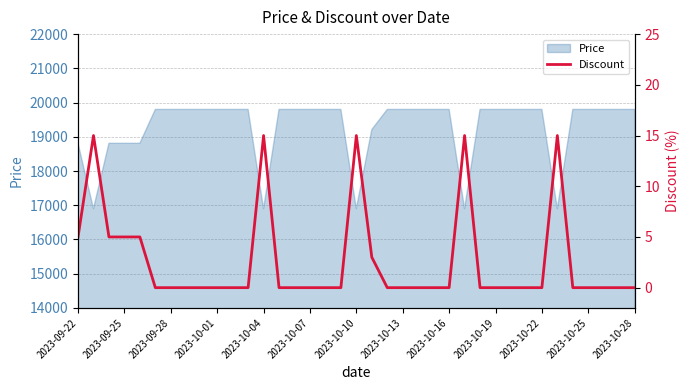

How many lines are shown in the chart?

1